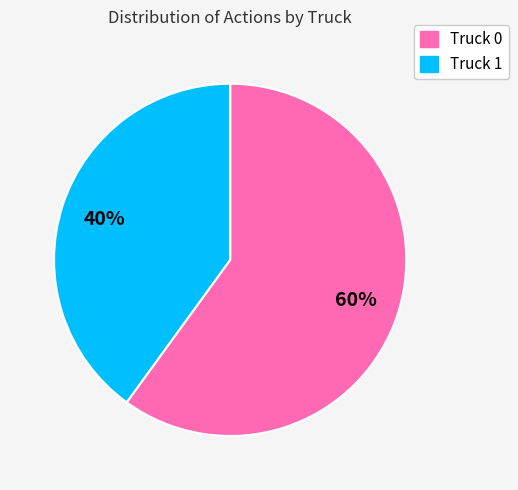

Count the number of slices in the pie.

2